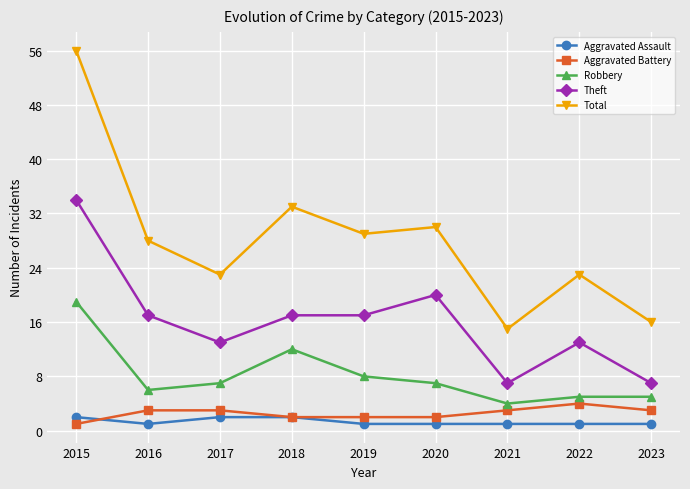

Is it true that Total equals 29 at 2019?

True